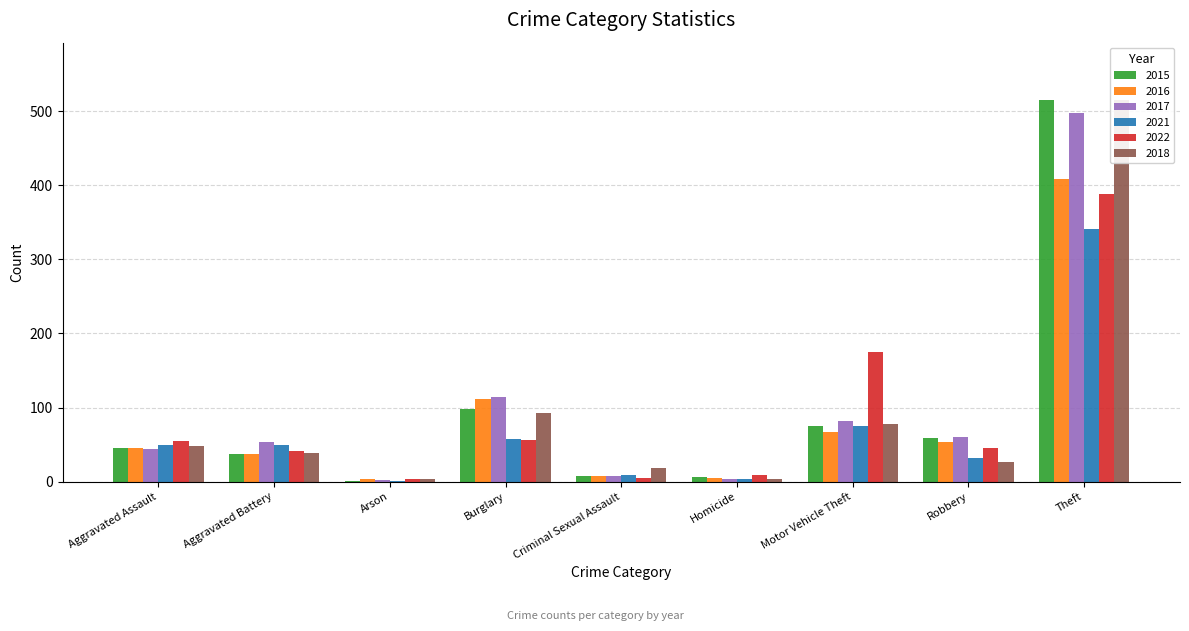

At how many categories does at least one series exceed 299?

1